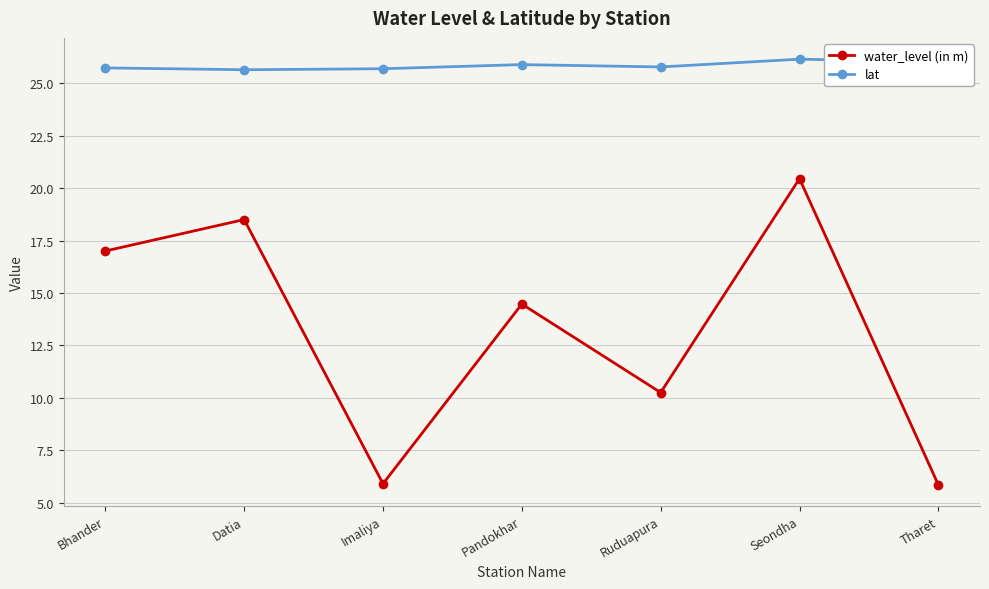

True or false: water_level (in m) and lat cross at least once.

False